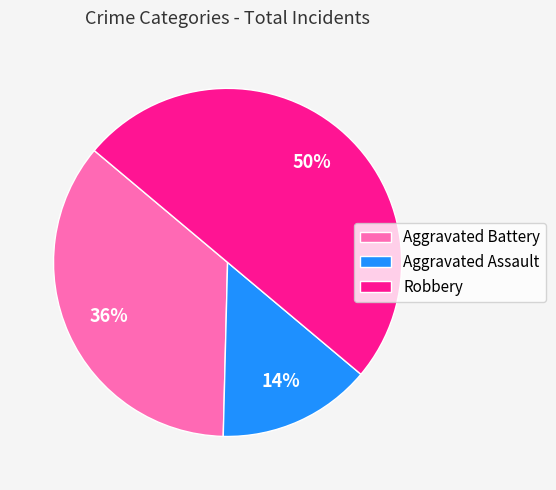

What percentage is the Robbery slice, to the nearest percent?

50%